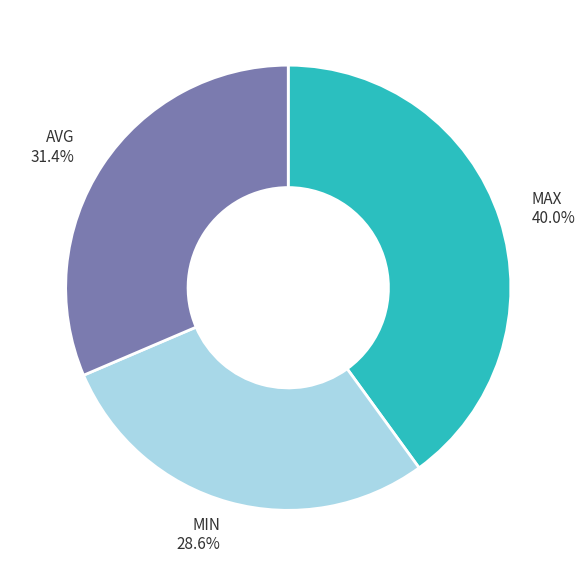

How many segments does this pie chart have?

3